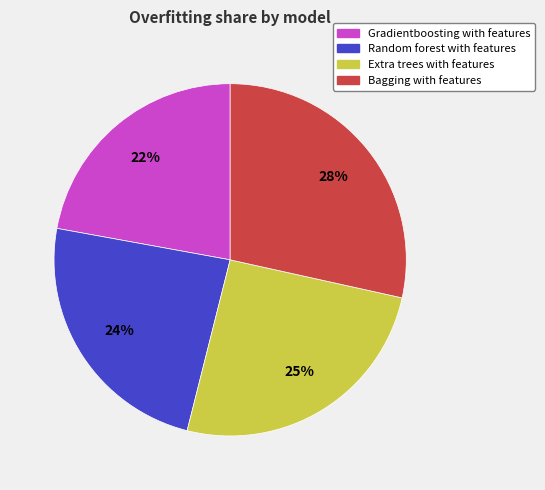

Is there any slice that represents more than half of the pie?

No